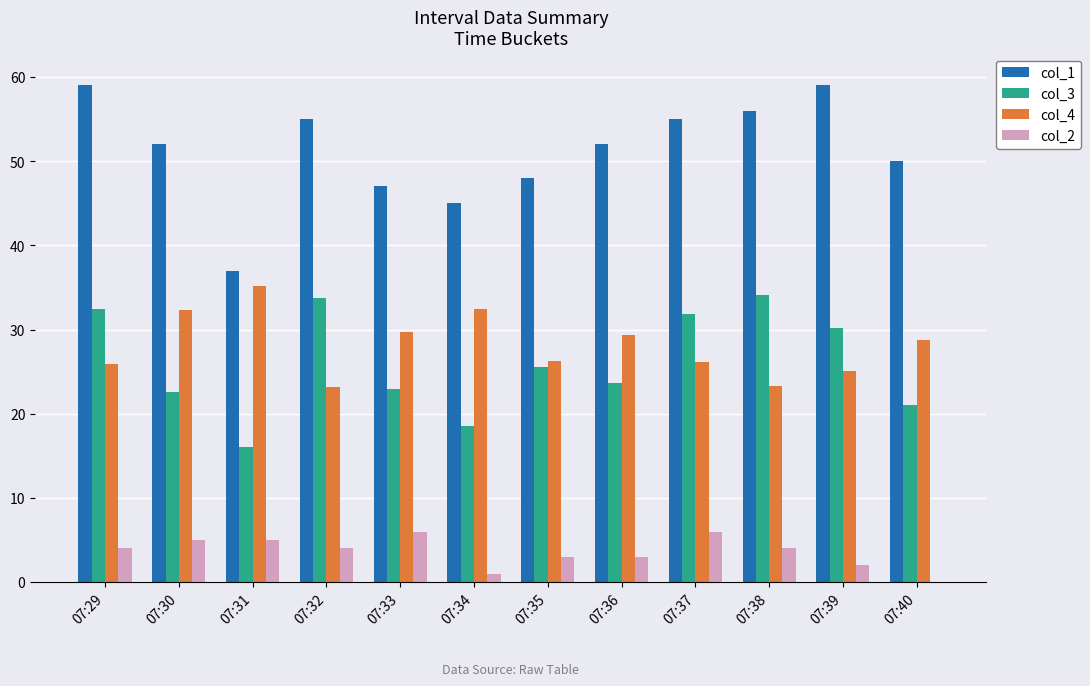

The col_2 series shows 5.0 at 07:30. True or false?

True